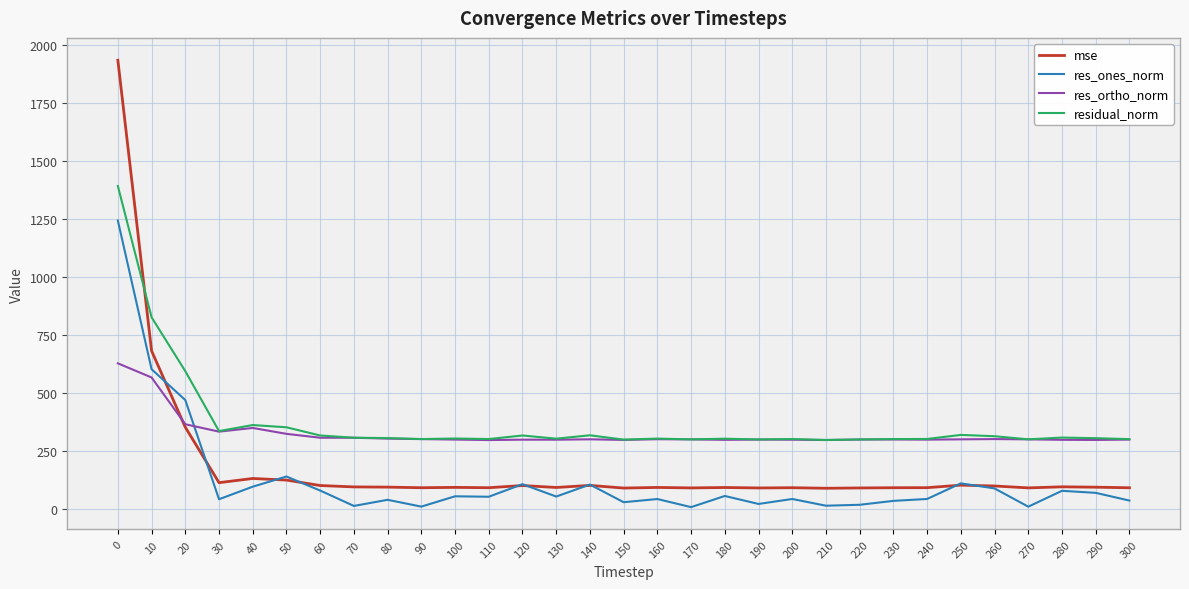

Does the chart have visible grid lines?

Yes